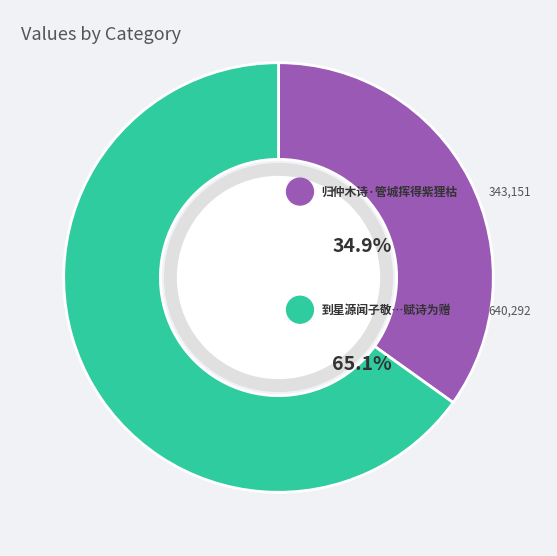

Does any single category account for the majority?

Yes